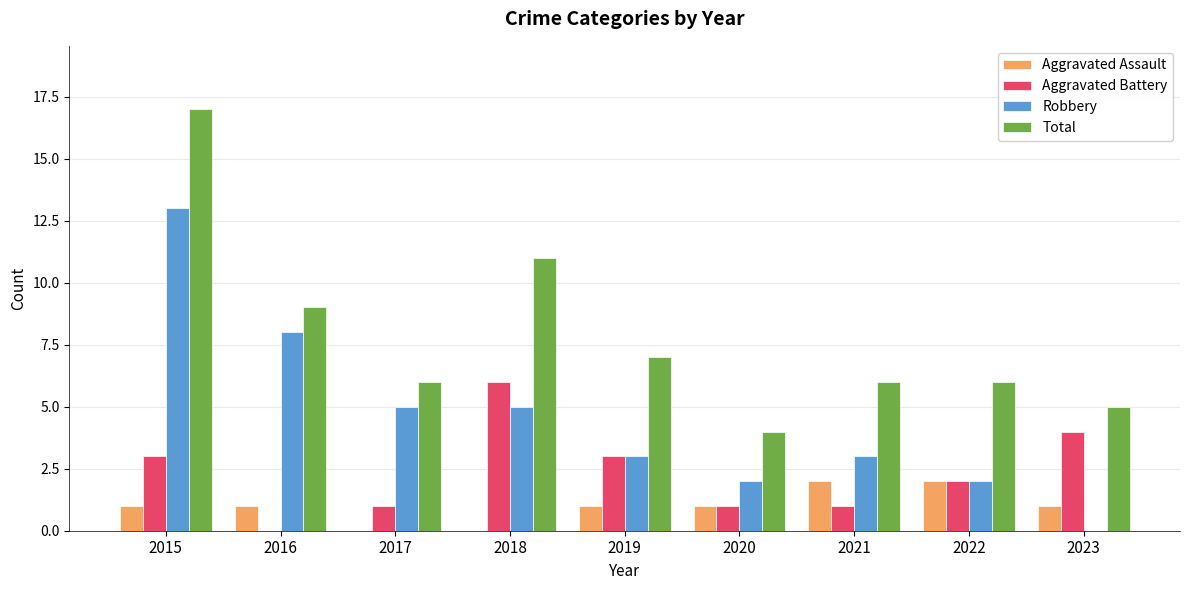

The value of Total at 2015 is 6. True or false?

False